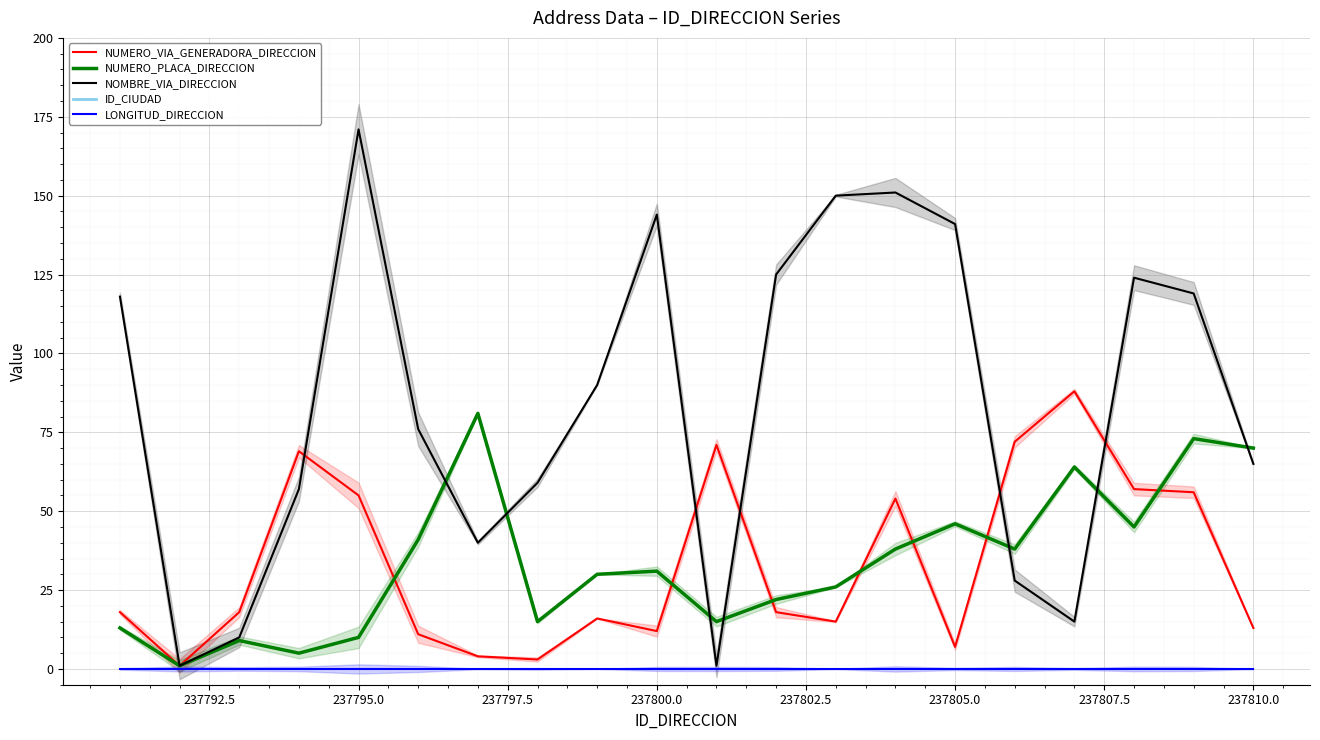

Is this an area chart (filled region under the line)?

No